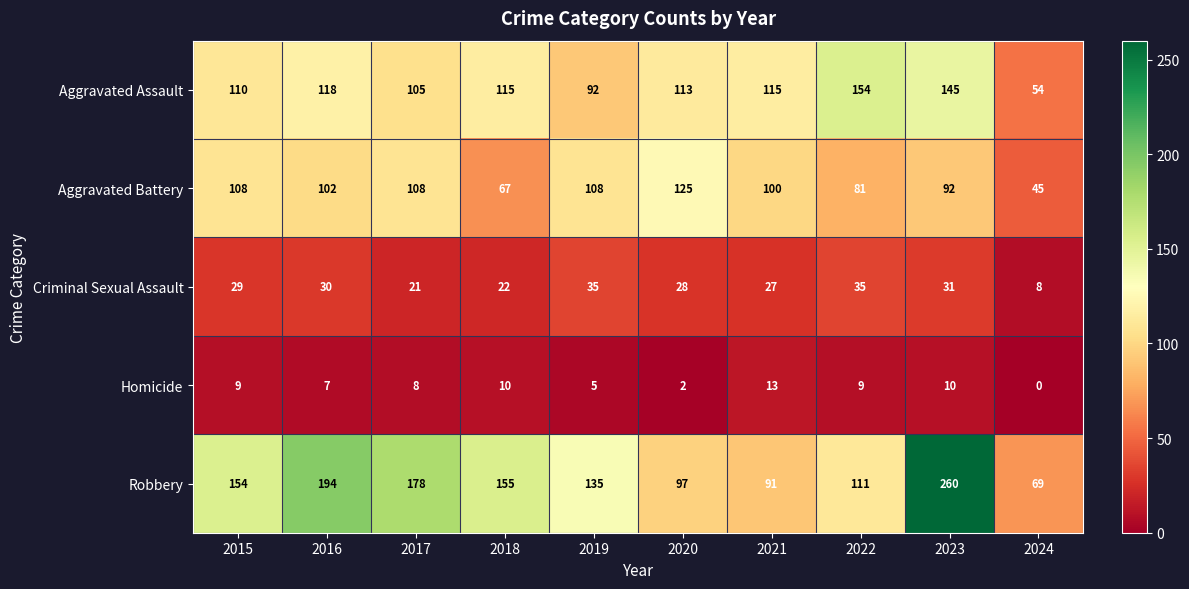

What is the sum of the Criminal Sexual Assault values at 2020 and 2022?

63